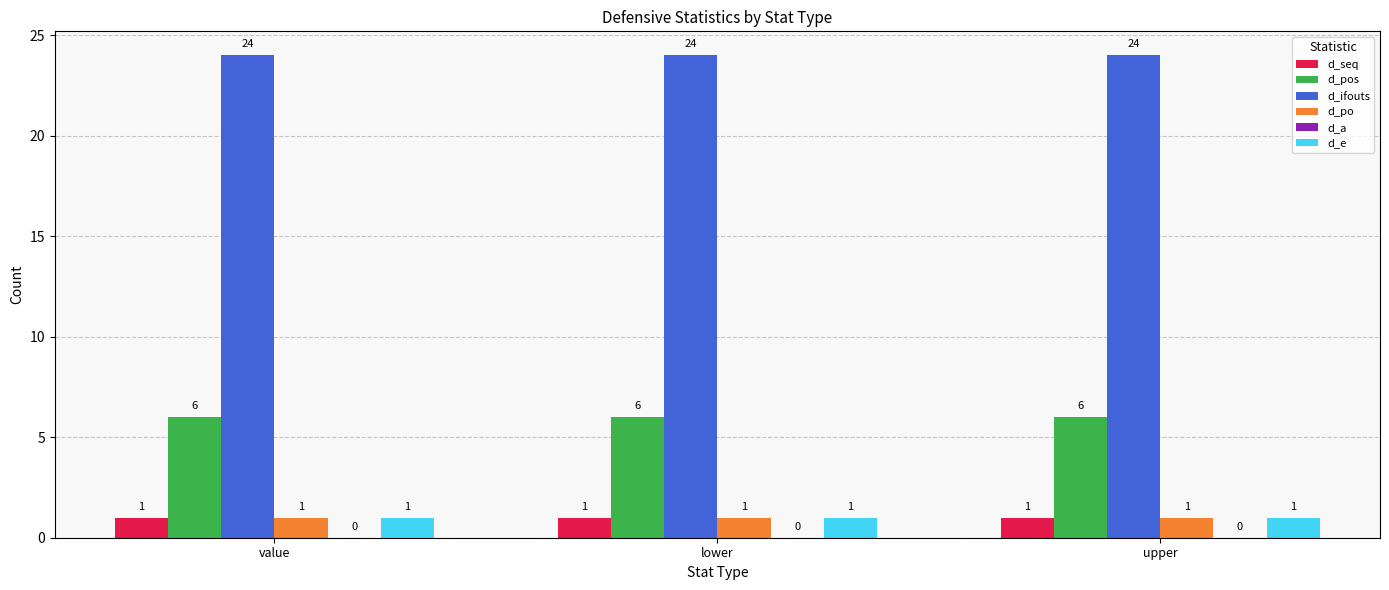

How many bars are there in each group?

5